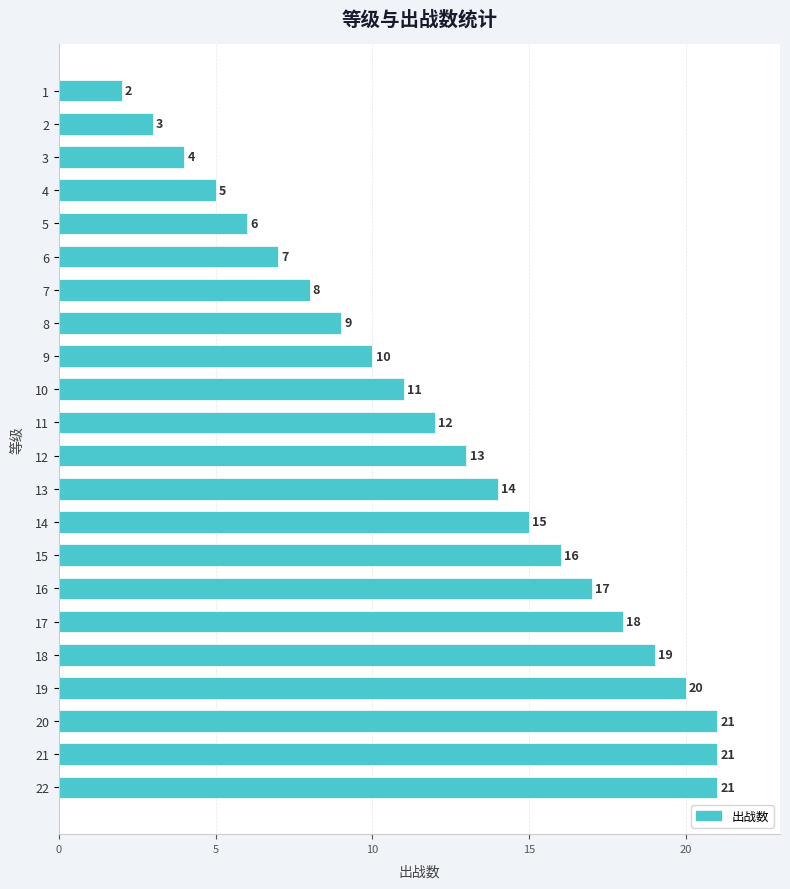

What is the difference between the maximum and minimum values?

19